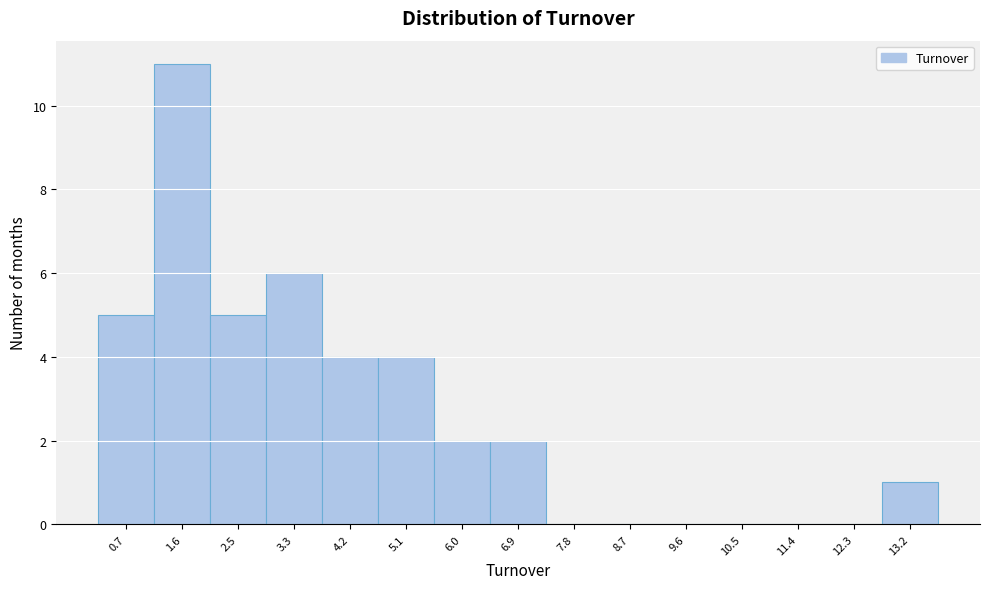

Reading left to right, list all the values displayed in this chart.

0.7=5	1.6=11	2.5=5	3.3=6	4.2=4	5.1=4	6.0=2	6.9=2	7.8=0	8.7=0	9.6=0	10.5=0	11.4=0	12.3=0	13.2=1